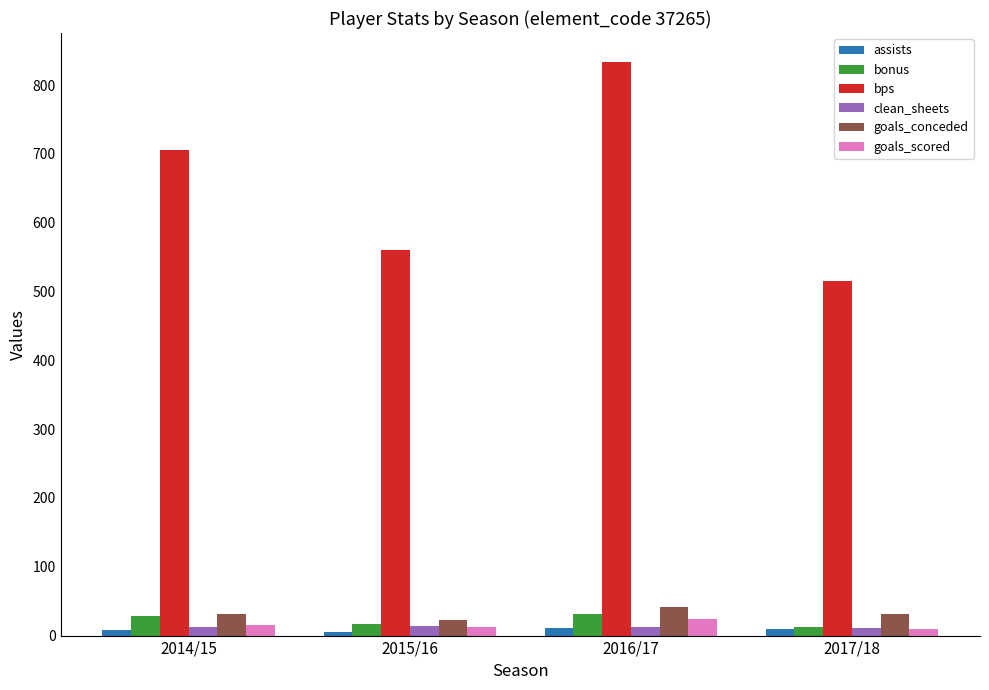

Which series changed the most between 2014/15 and 2017/18?

bps